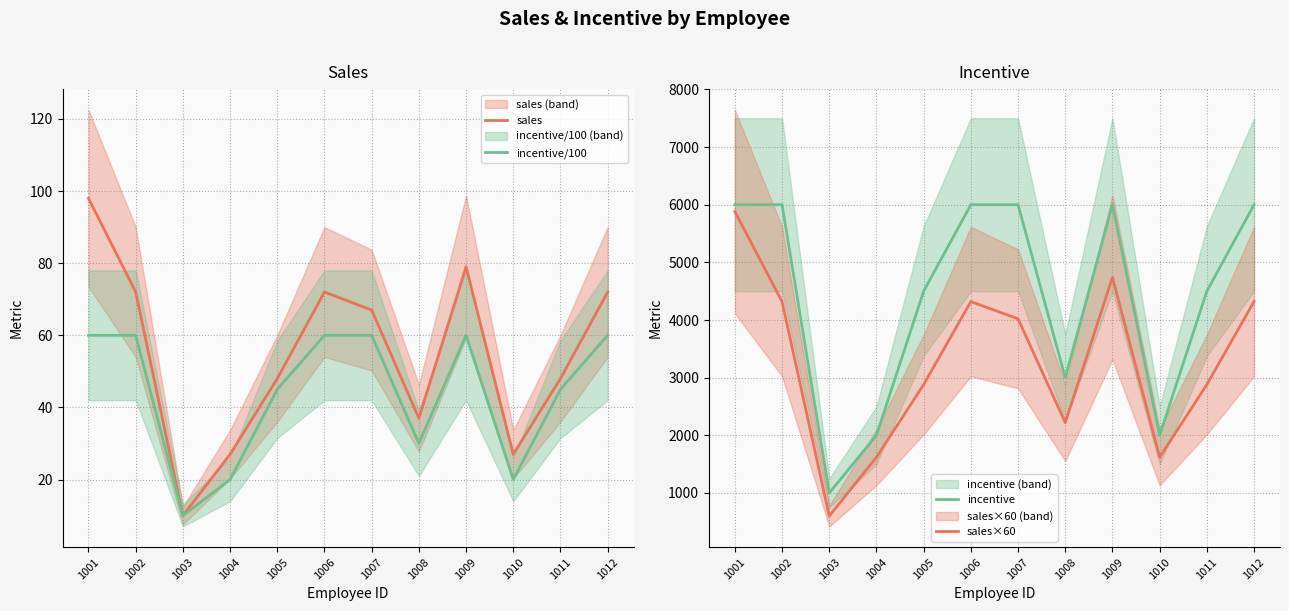

How many interior local peaks does the incentive/100 series have?

1